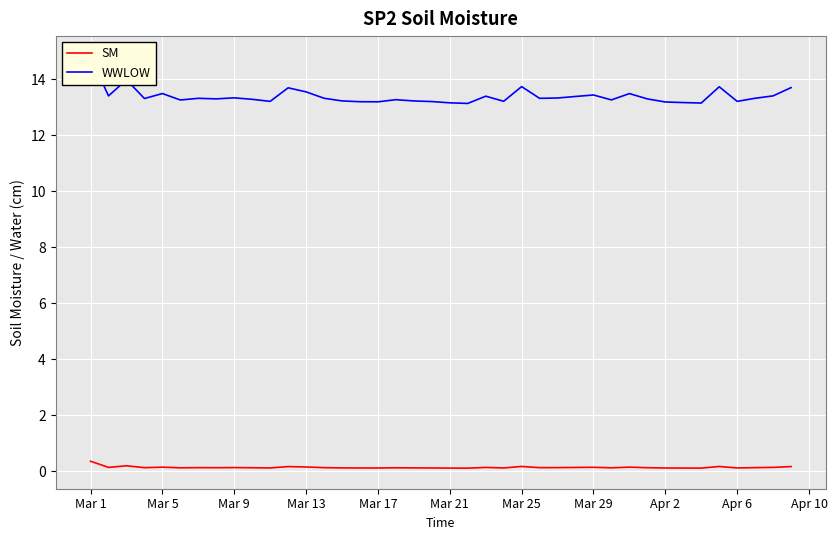

True or false: SM has a value of 0.1 at Apr 6.

True